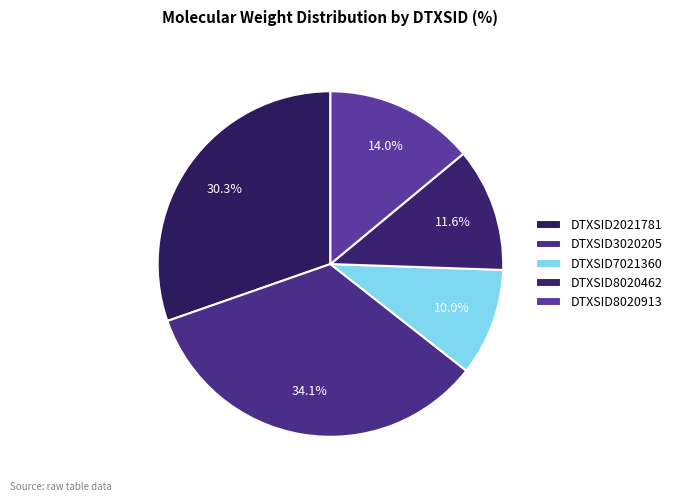

Is there a majority slice in this chart?

No